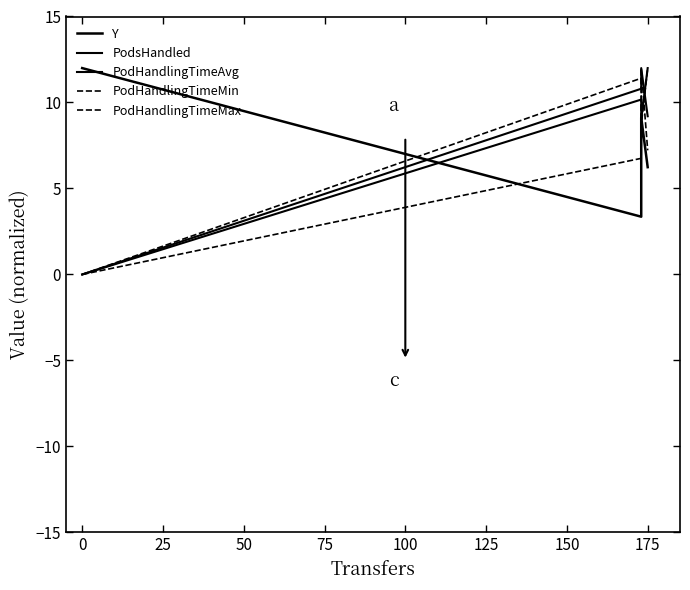

Reading right to left, transcribe all the data shown in this chart.

Y: 6.2	9.1	3.4	12.0
PodsHandled: 9.2	12.0	10.8	0.0
PodHandlingTimeAvg: 12.0	9.0	10.2	0.0
PodHandlingTimeMin: 7.2	12.0	6.8	0.0
PodHandlingTimeMax: 12.0	8.7	11.4	0.0